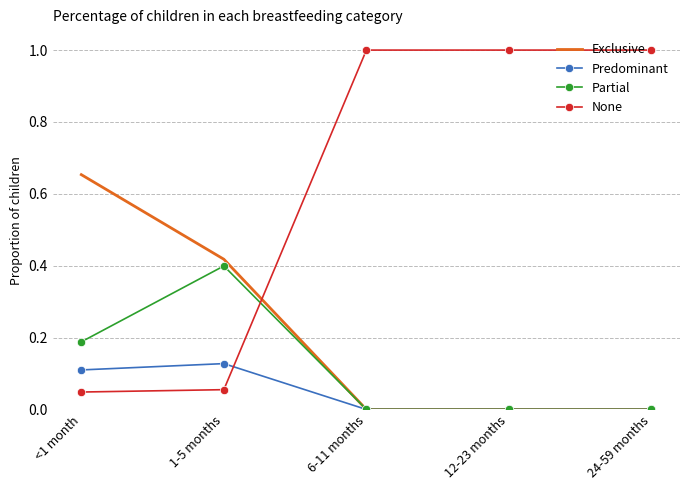

The None series shows 0.0 at <1 month. True or false?

True